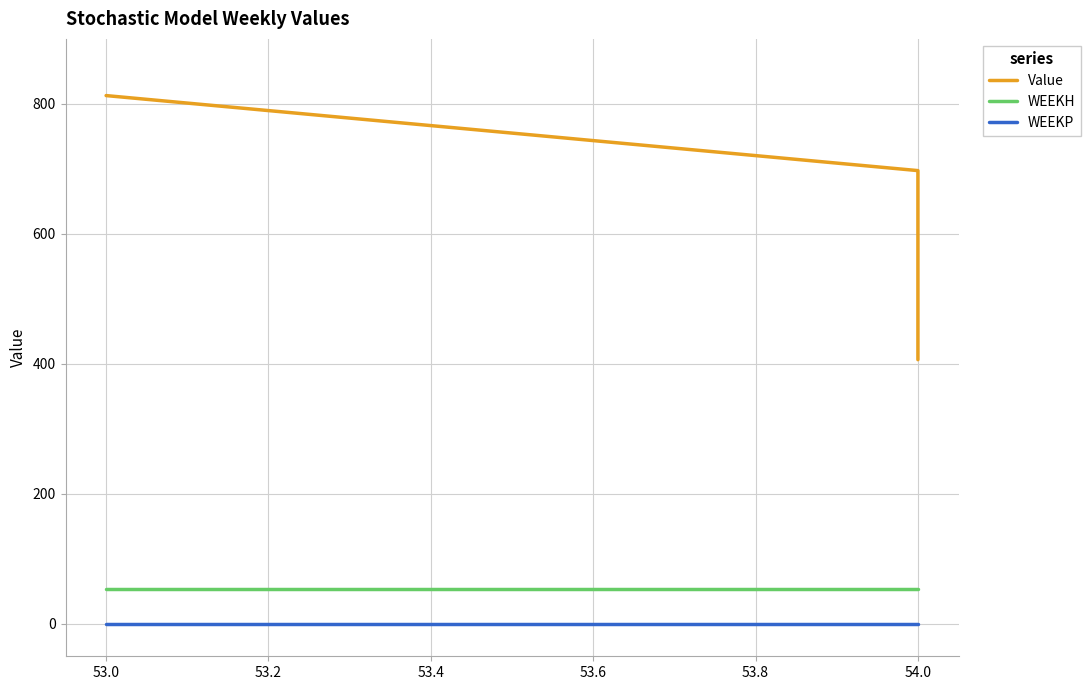

Is this an area chart (filled region under the line)?

No